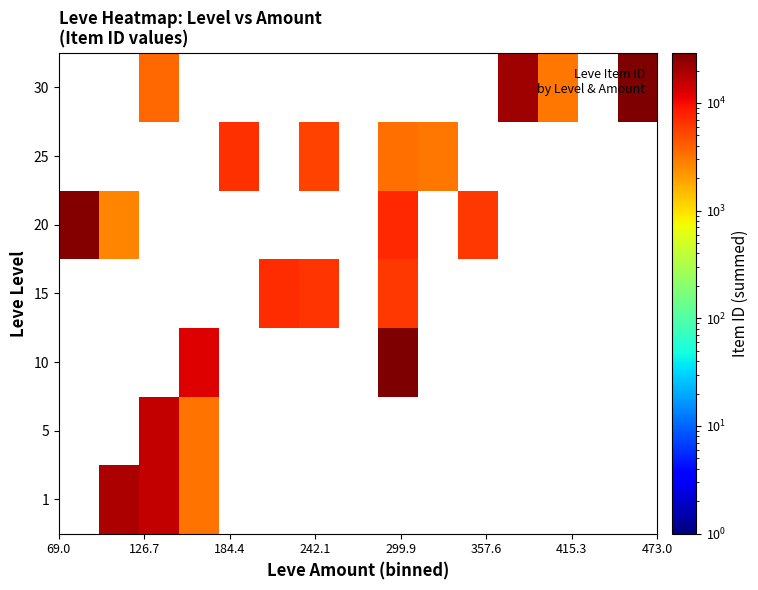

What is the maximum value for 20?

27174.0